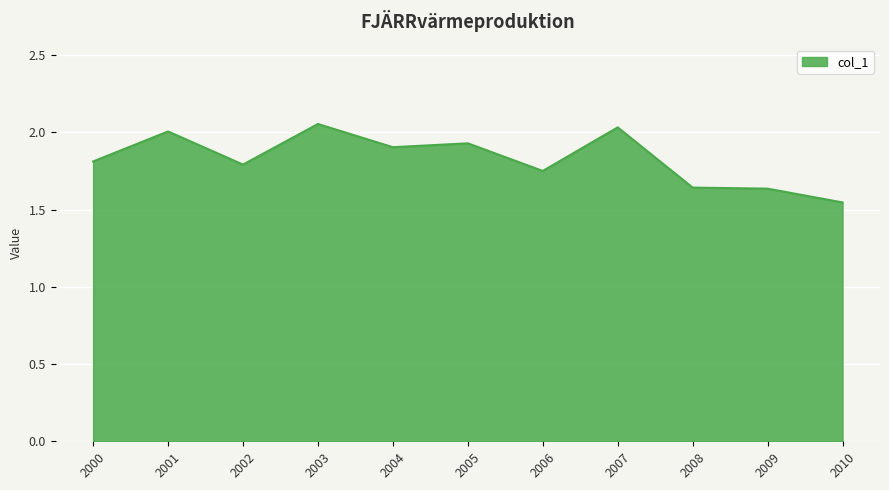

Approximately how many times larger is the value at 2000 compared to 2008?

1.1